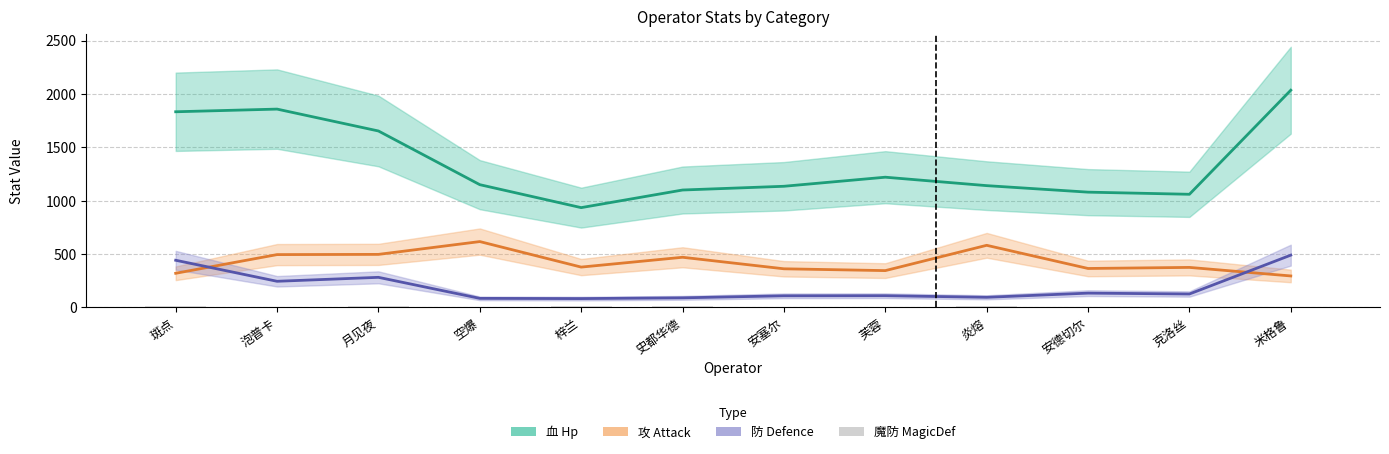

What is the value of the 魔防 MagicDef bar at the 6th from the left?

15